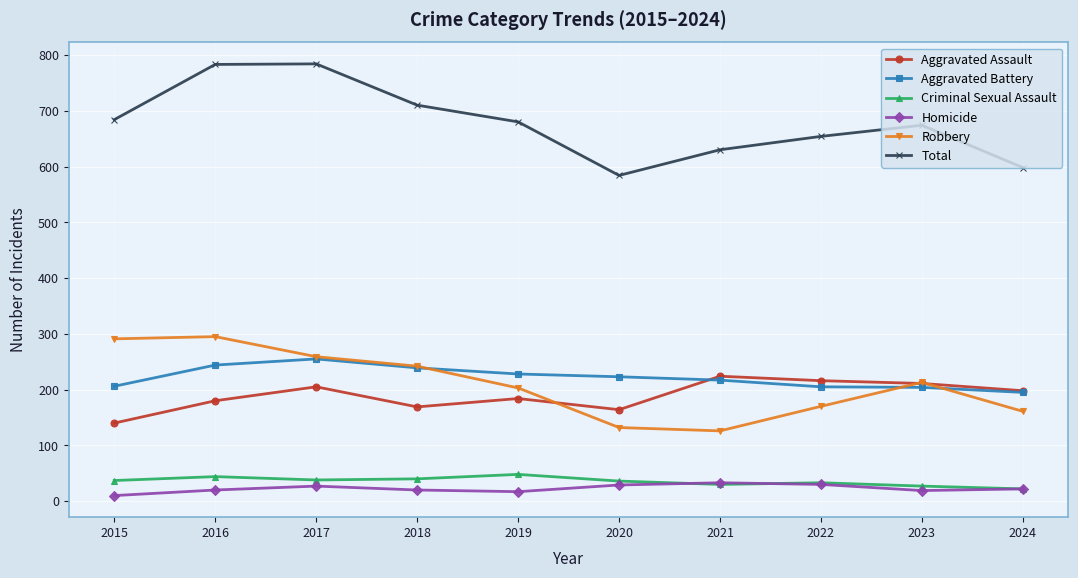

Is it true that Robbery equals 295 at 2016?

True